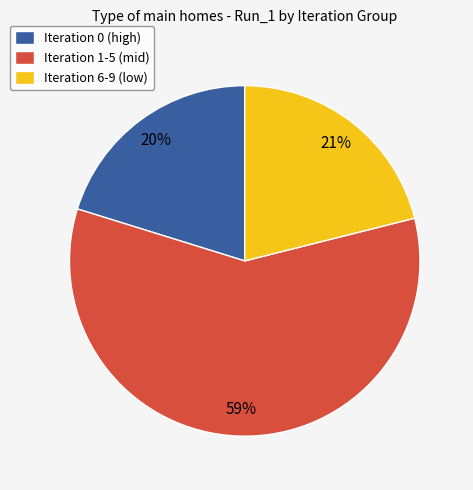

Is it true that Iteration 1-5 (mid) is 59% of the pie?

True